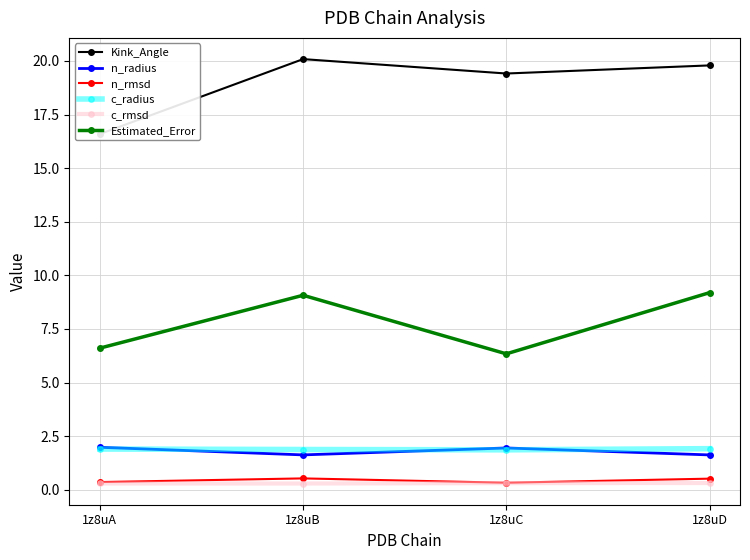

What is the lowest value of the n_radius series?

1.6